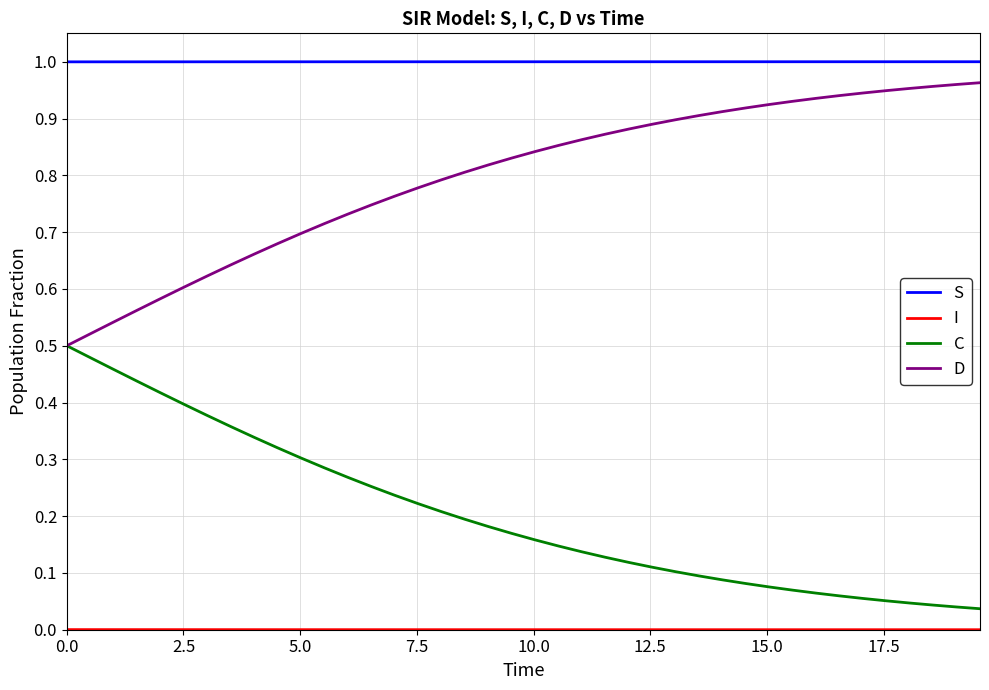

True or false: S and C cross at least once.

False